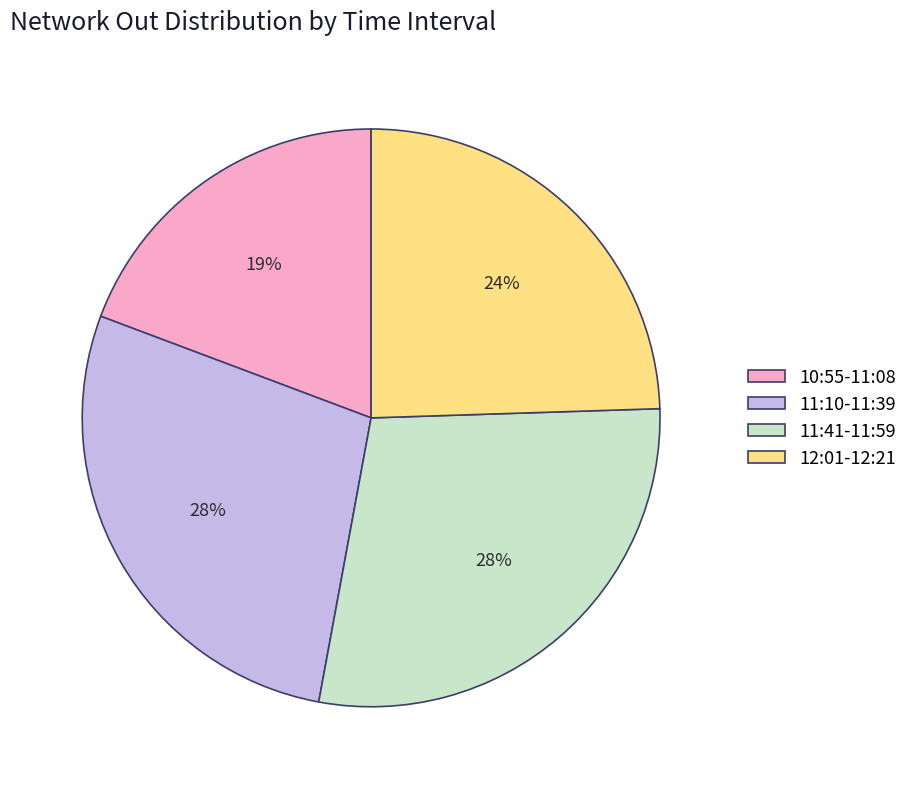

The 10:55-11:08 slice represents 29% of the pie. True or false?

False